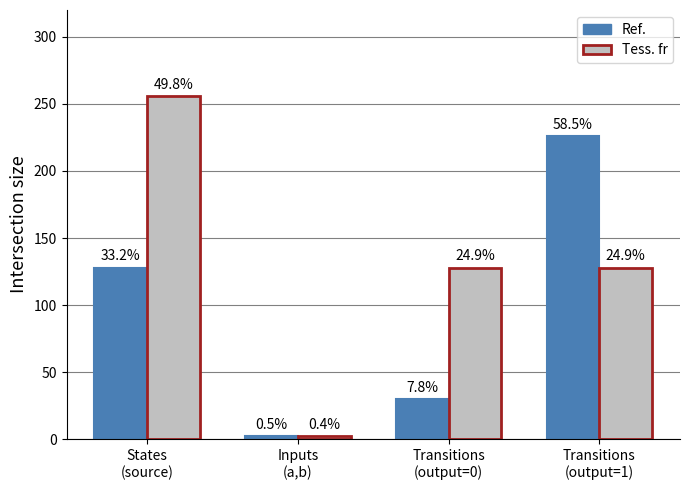

True or false: Ref. has a value of 19 at Transitions
(output=0).

False